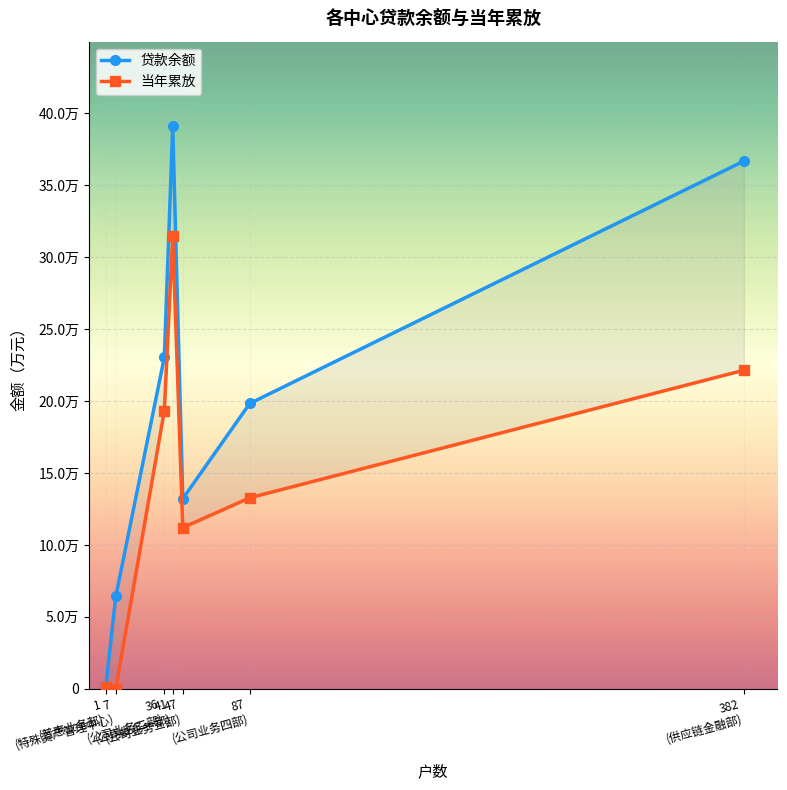

At how many categories does at least one series exceed 62096?

6